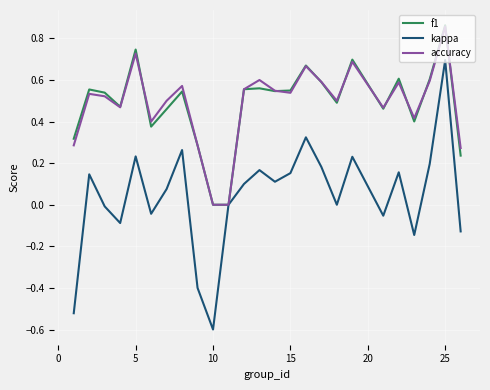

Which series has the widest spread of values?

kappa